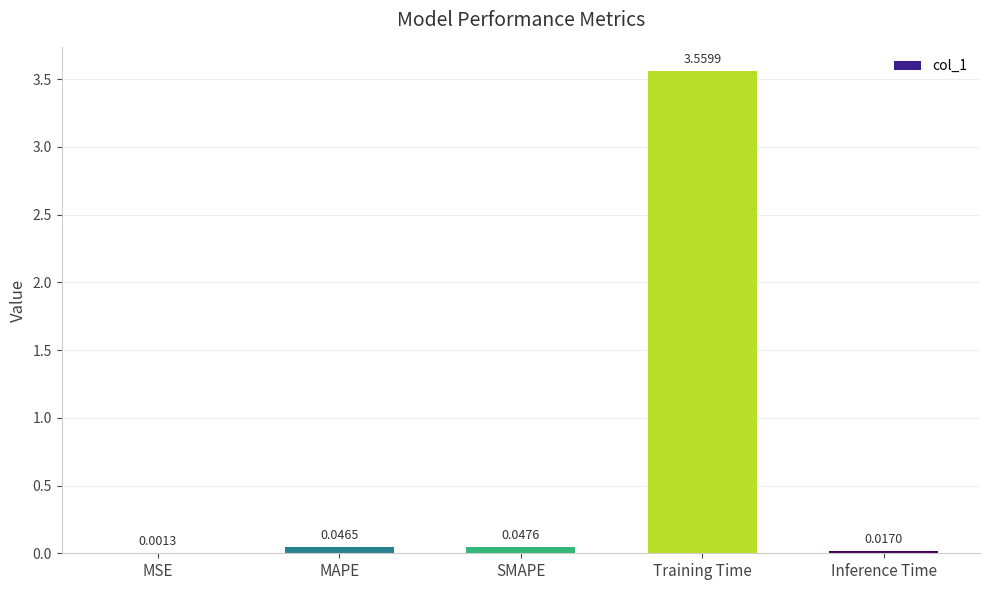

Where is the data nearest to the value 1?

SMAPE